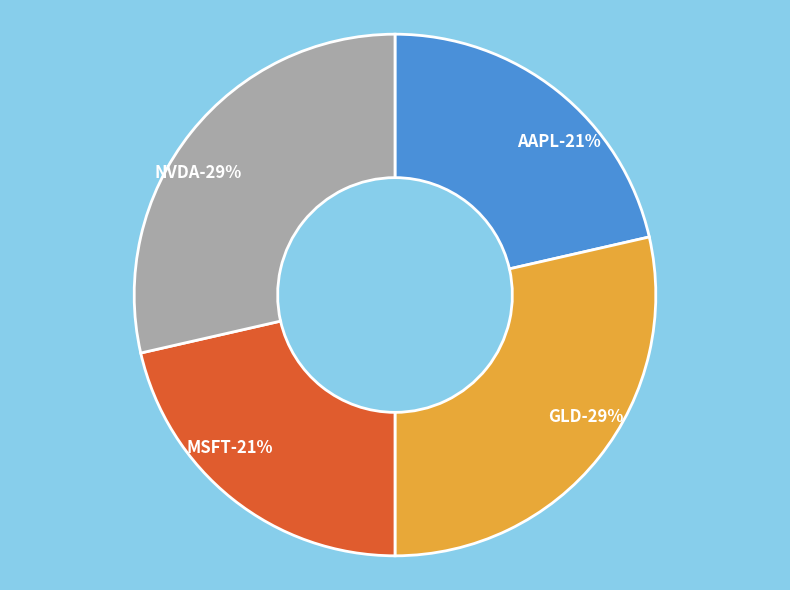

Is there any slice that represents more than half of the pie?

No